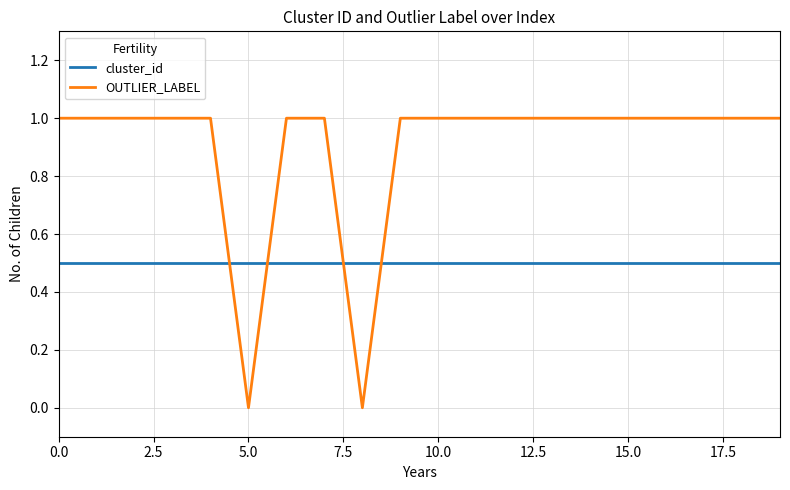

What is the difference between the maximum and minimum values in the OUTLIER_LABEL series?

1.0